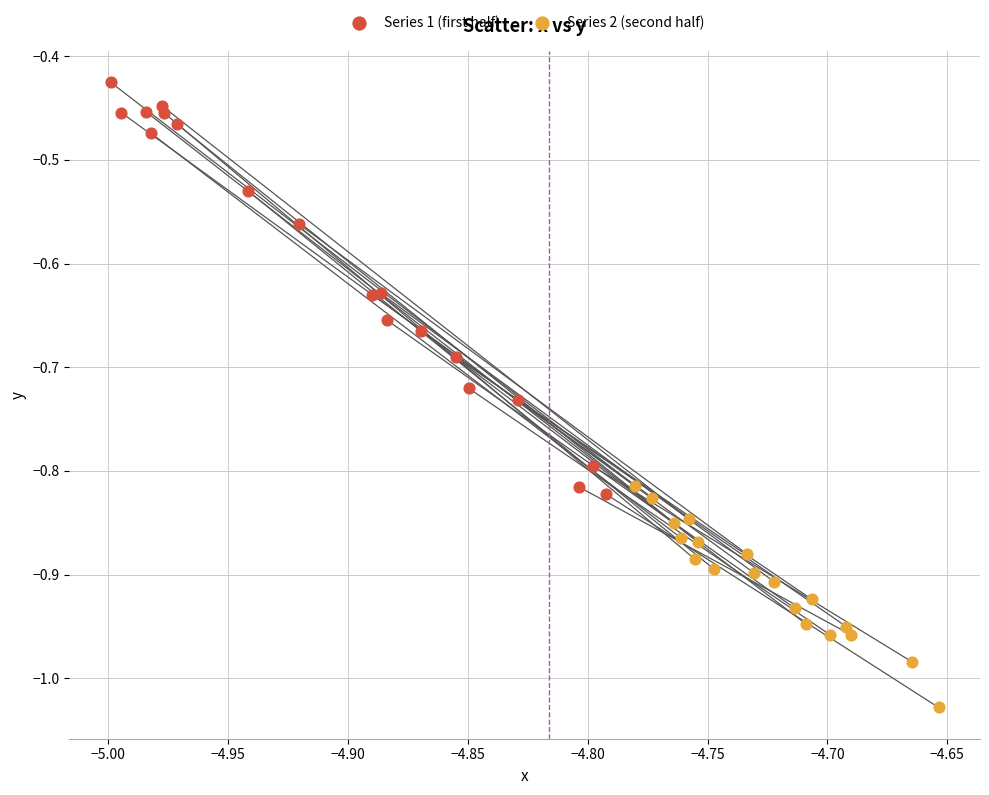

What are all the series names shown in the legend?

Series 1 (first half), Series 2 (second half)